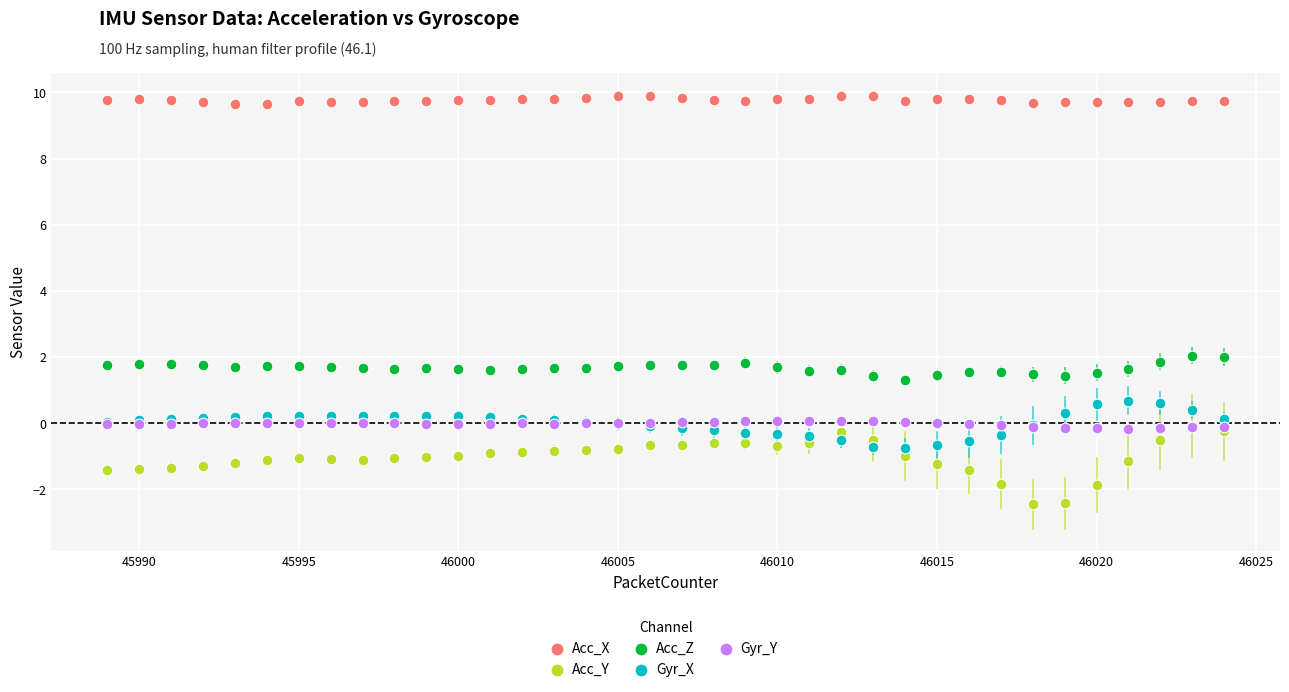

Which series contains the highest Y value?

Acc_X